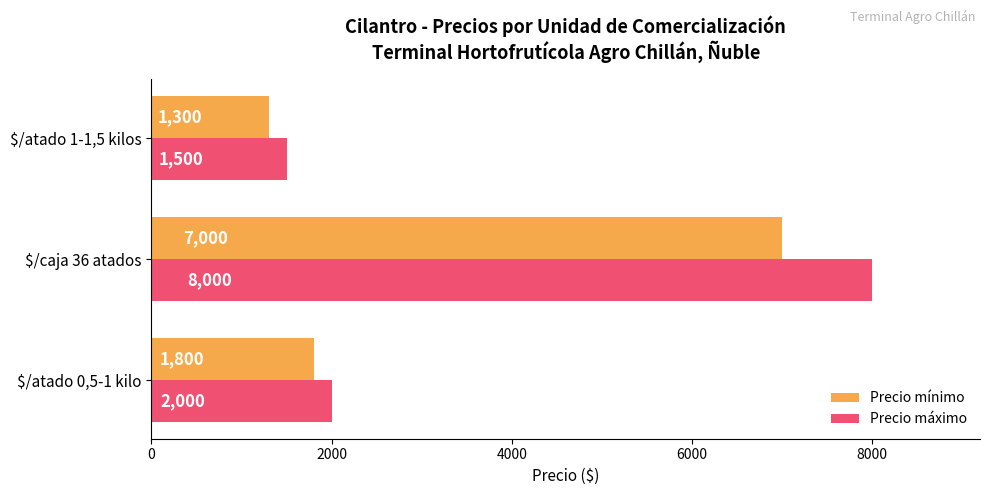

At which category is the sum across all series the highest?

$/caja 36 atados